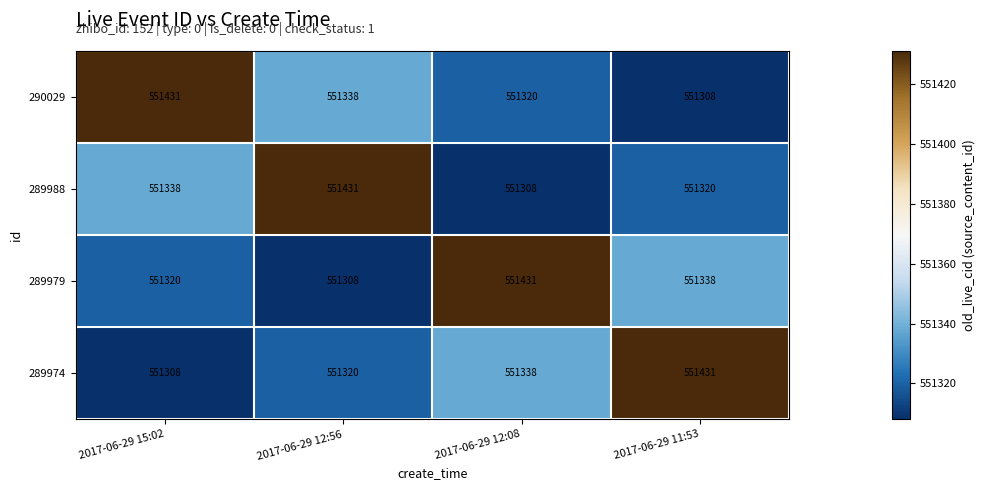

What is the average value of the 290029 series?

551349